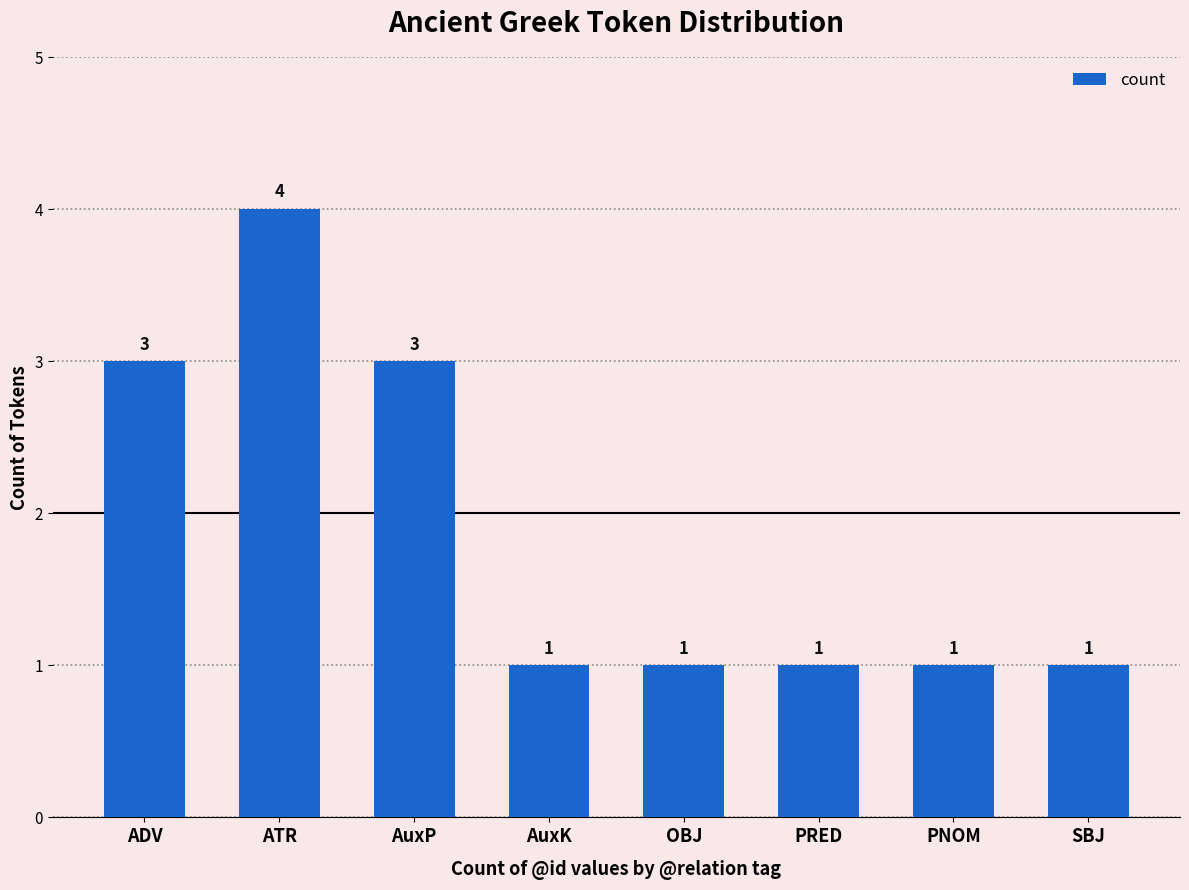

How many distinct data groups are displayed?

1